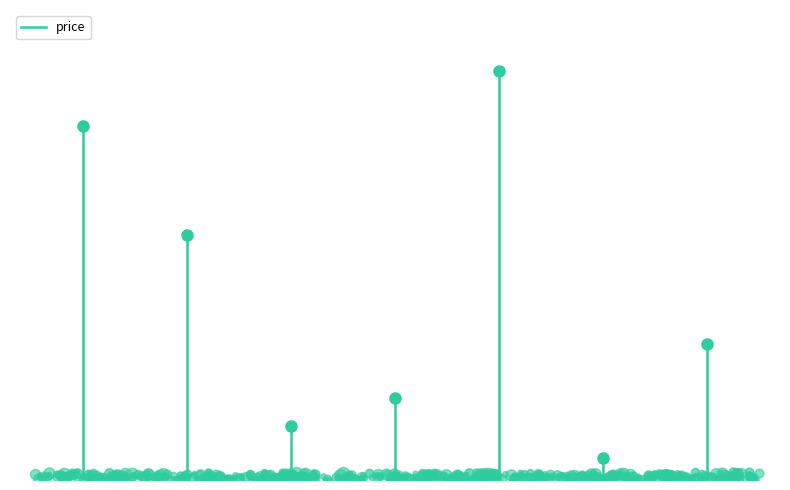

How many values are below 1299?

1